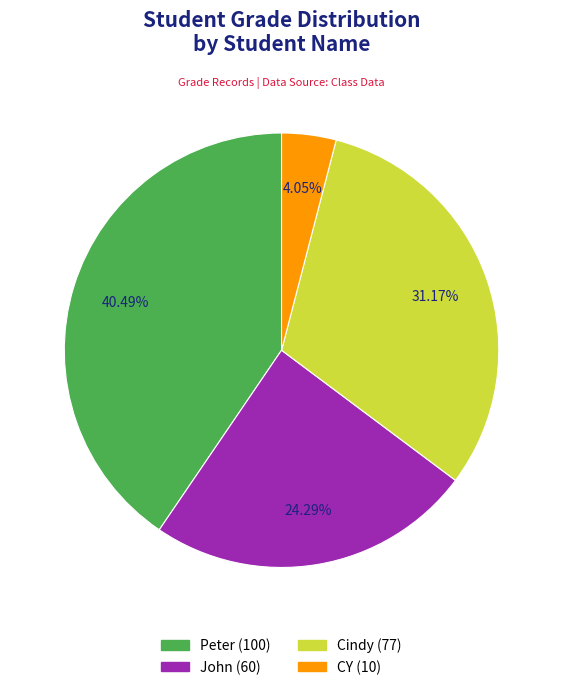

Which has a higher value, John or Cindy?

Cindy